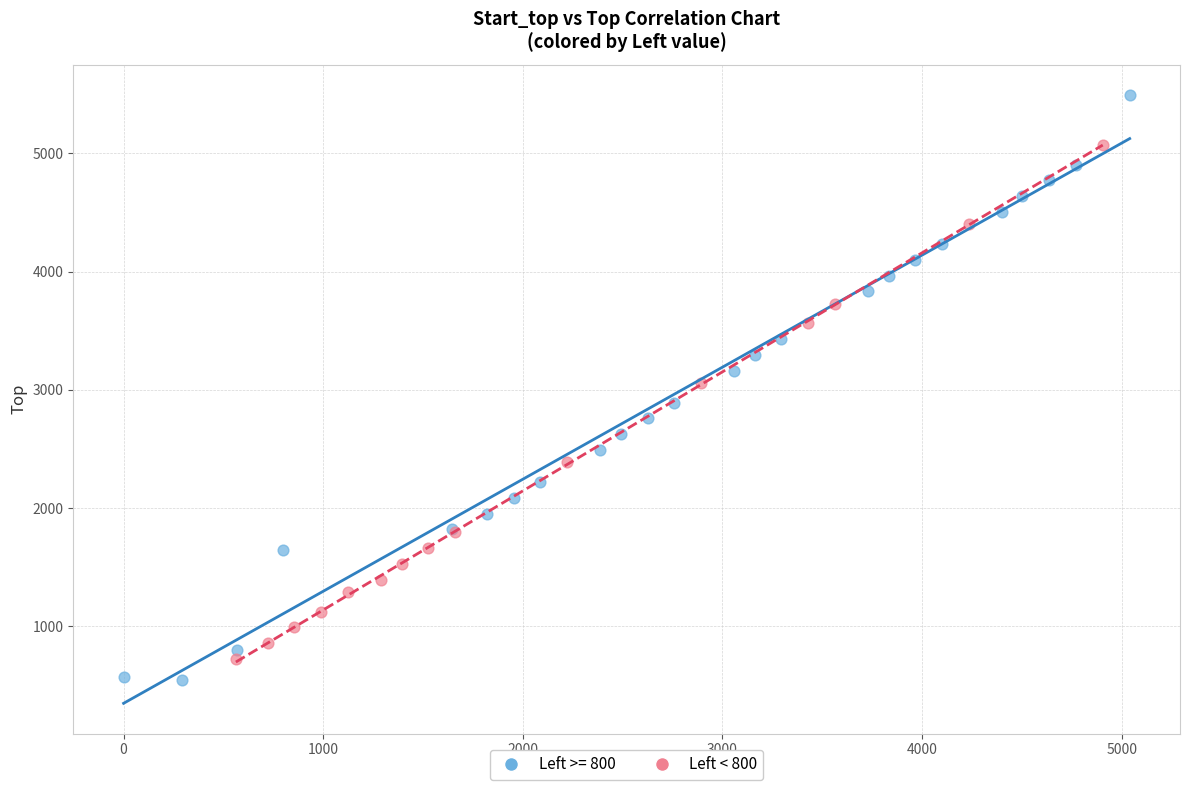

Which series has the widest spread of Y values?

Left >= 800